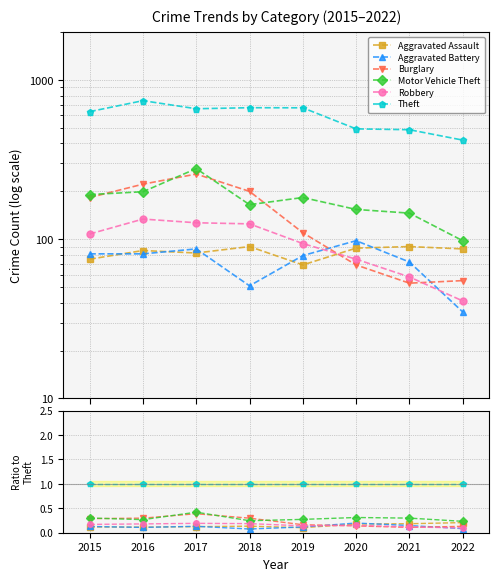

Reading left to right, what are all the values shown in this chart?

Aggravated Assault: 0.1	0.1	0.1	0.1	0.1	0.2	0.2	0.2
Aggravated Battery: 0.1	0.1	0.1	0.1	0.1	0.2	0.1	0.1
Burglary: 0.3	0.3	0.4	0.3	0.2	0.1	0.1	0.1
Motor Vehicle Theft: 0.3	0.3	0.4	0.2	0.3	0.3	0.3	0.2
Robbery: 0.2	0.2	0.2	0.2	0.1	0.2	0.1	0.1
Theft: 1.0	1.0	1.0	1.0	1.0	1.0	1.0	1.0